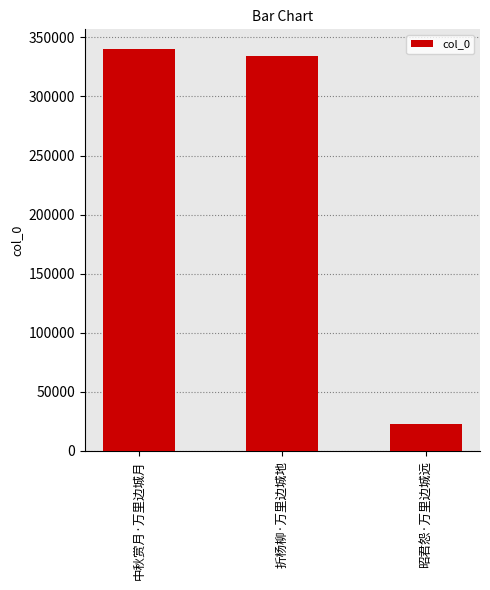

Does the chart contain stacked bars?

No